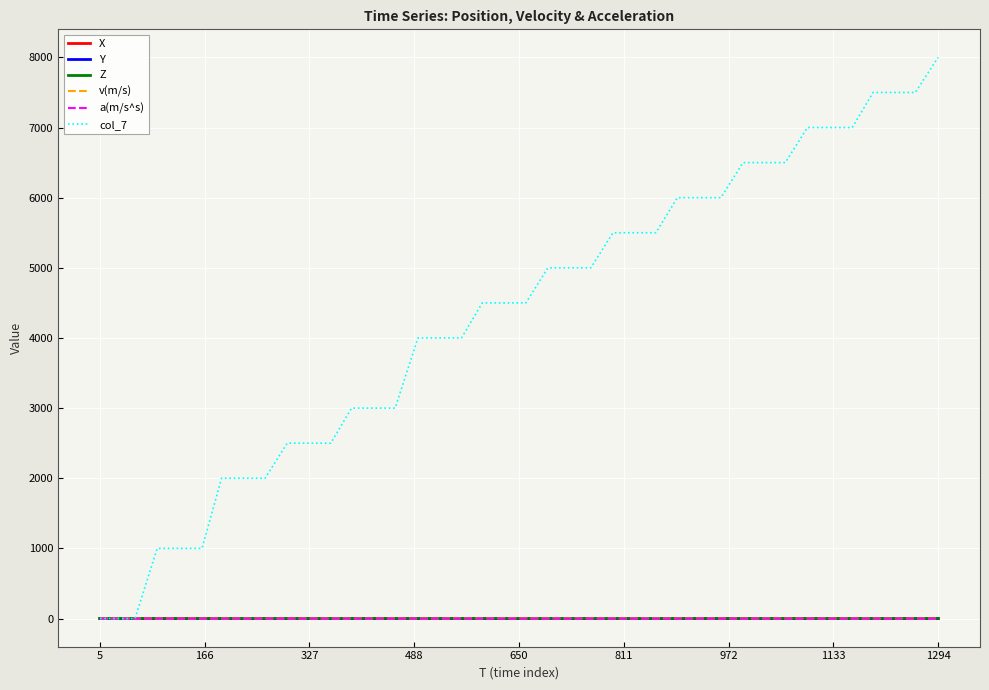

Which series has the largest range (max minus min)?

col_7